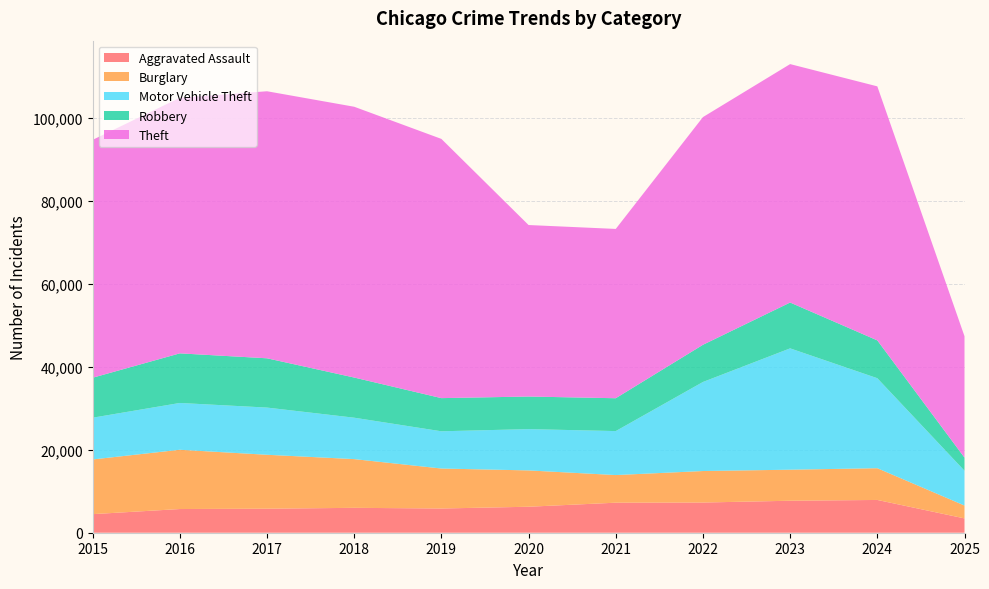

Reading left to right, extract all data points from this chart.

Aggravated Assault: 2015=4480	2016=5713	2017=5793	2018=6002	2019=5841	2020=6265	2021=7242	2022=7281	2023=7712	2024=7903	2025=3453
Burglary: 2015=13184	2016=14289	2017=13001	2018=11747	2019=9638	2020=8758	2021=6661	2022=7594	2023=7485	2024=7651	2025=3101
Motor Vehicle Theft: 2015=10068	2016=11285	2017=11380	2018=9985	2019=8978	2020=9960	2021=10604	2022=21472	2023=29254	2024=21702	2025=8390
Robbery: 2015=9638	2016=11960	2017=11881	2018=9681	2019=7995	2020=7855	2021=7920	2022=8964	2023=11052	2024=9119	2025=3164
Theft: 2015=57352	2016=61624	2017=64386	2018=65290	2019=62499	2020=41350	2021=40820	2022=54899	2023=57486	2024=61248	2025=29265